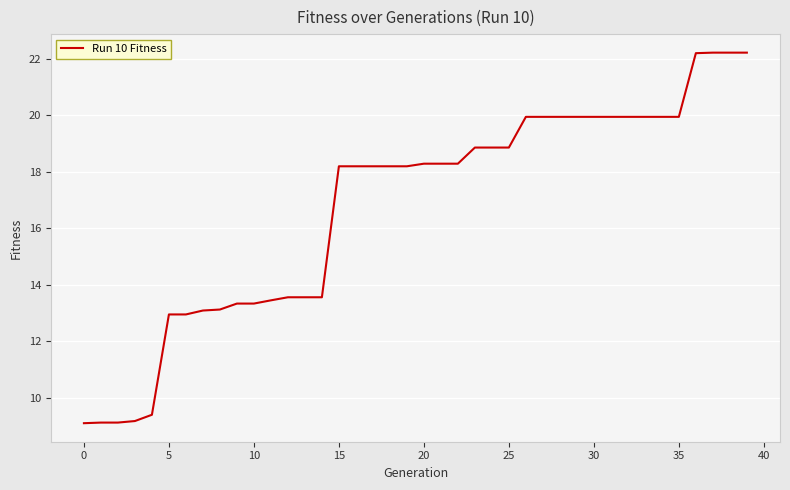

What is the smallest value displayed?

9.1